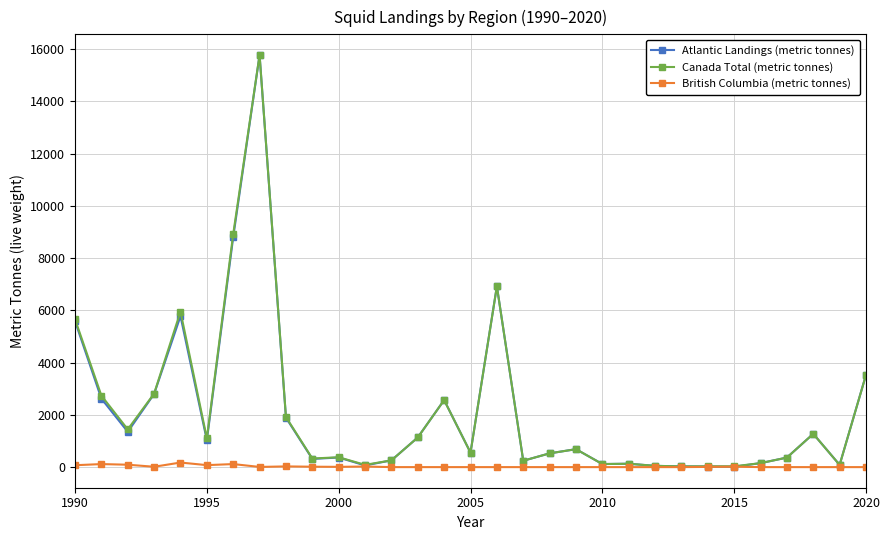

True or false: Canada Total (metric tonnes) has more than 0 interior local peaks.

True